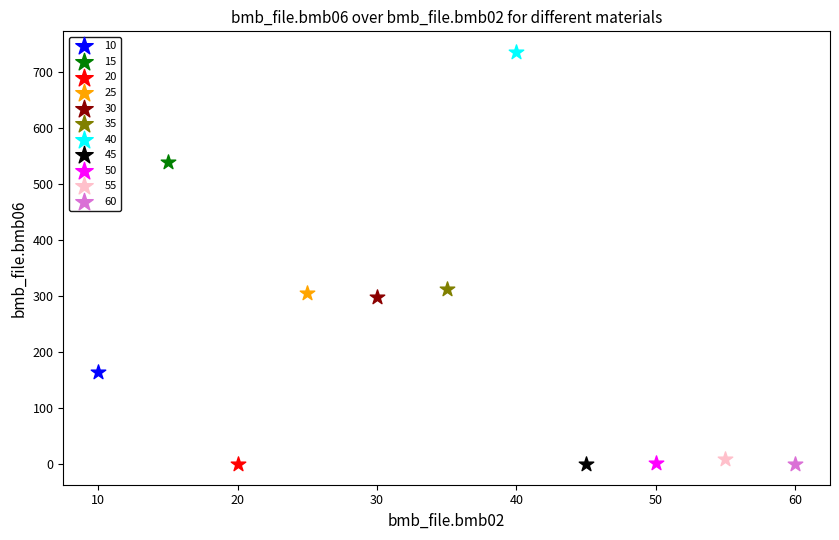

What are all the series names shown in the legend?

10, 15, 20, 25, 30, 35, 40, 45, 50, 55, 60